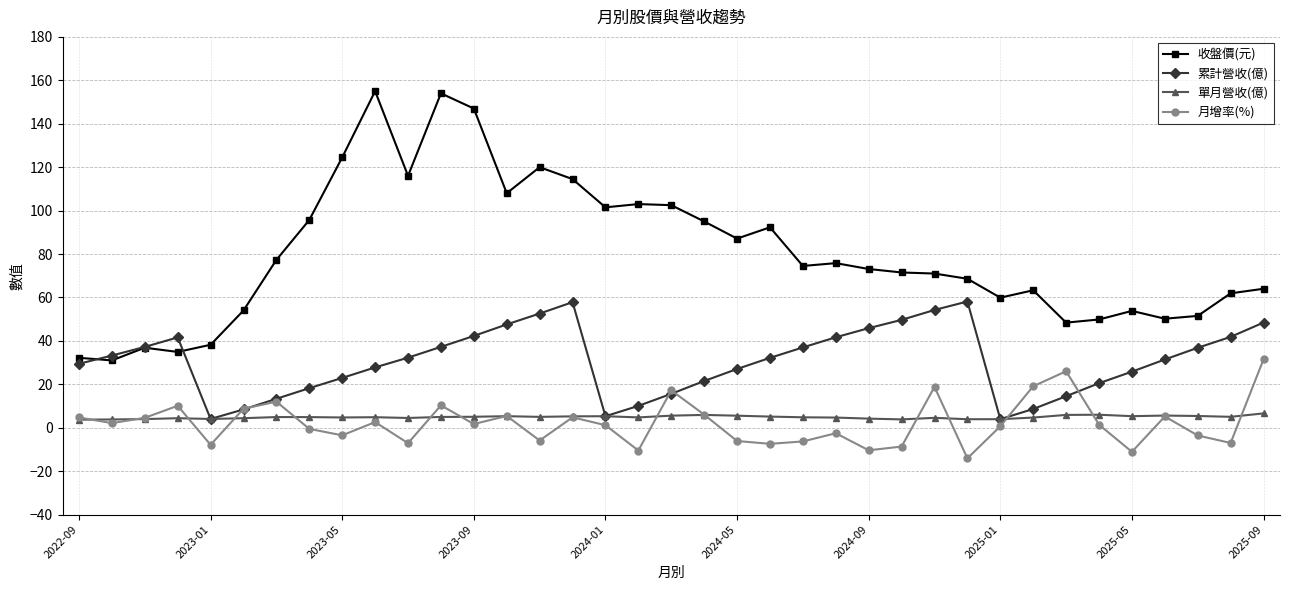

True or false: 收盤價(元) and 單月營收(億) intersect in this chart.

False